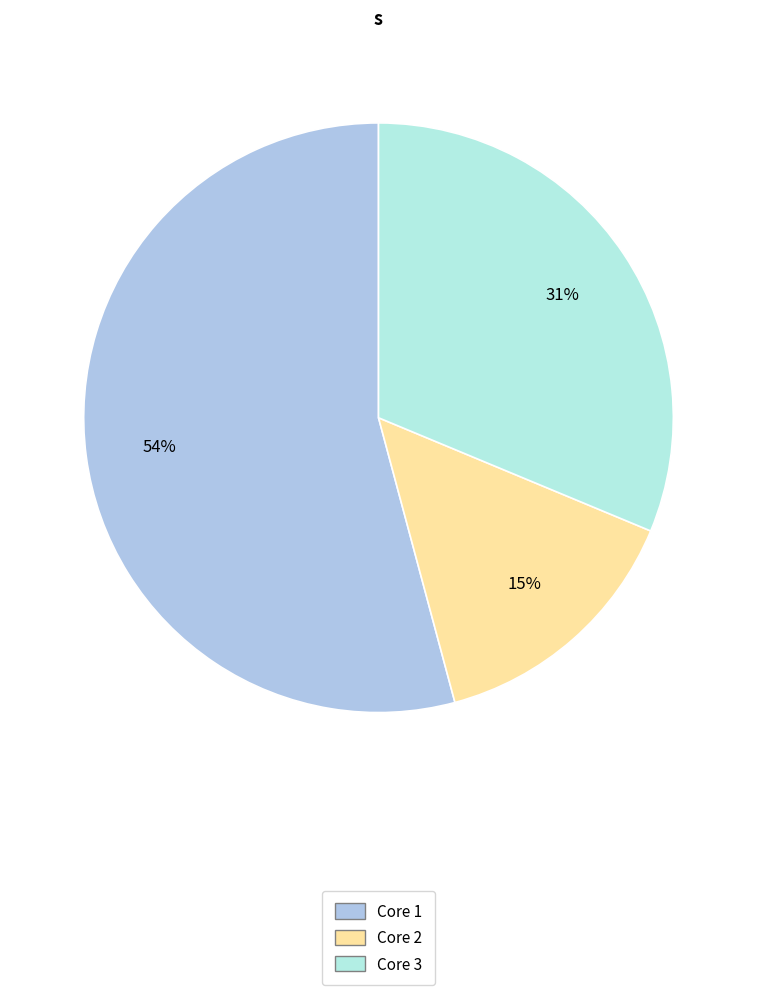

Does any single category account for the majority?

Yes